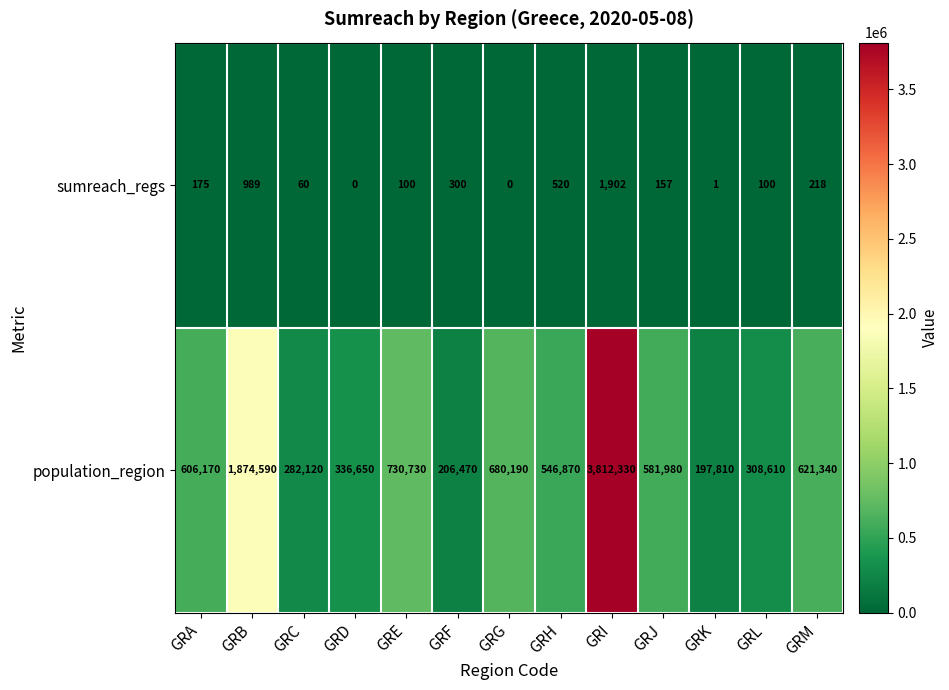

Reading left to right, transcribe all the data shown in this chart.

sumreach_regs: GRA=175	GRB=989	GRC=60	GRD=0	GRE=100	GRF=300	GRG=0	GRH=520	GRI=1902	GRJ=157	GRK=1	GRL=100	GRM=218
population_region: GRA=606170	GRB=1874590	GRC=282120	GRD=336650	GRE=730730	GRF=206470	GRG=680190	GRH=546870	GRI=3812330	GRJ=581980	GRK=197810	GRL=308610	GRM=621340